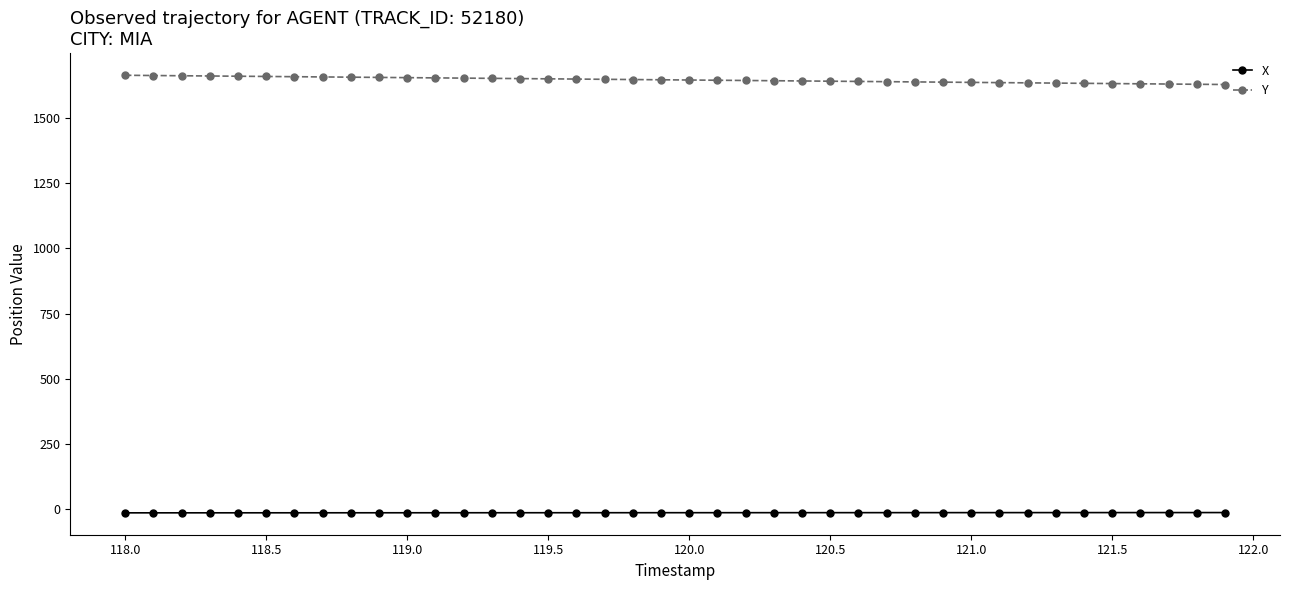

Rank the series by their maximum value, from highest to lowest.

Y, X